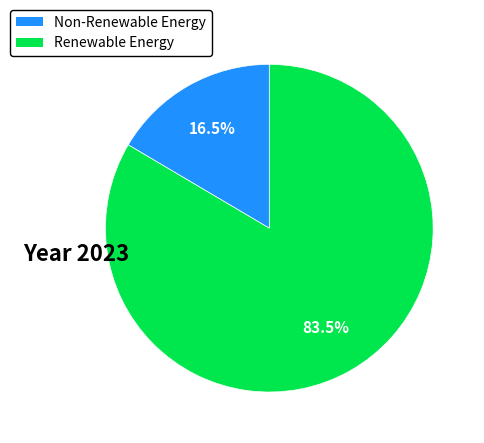

Count the number of slices in the pie.

2